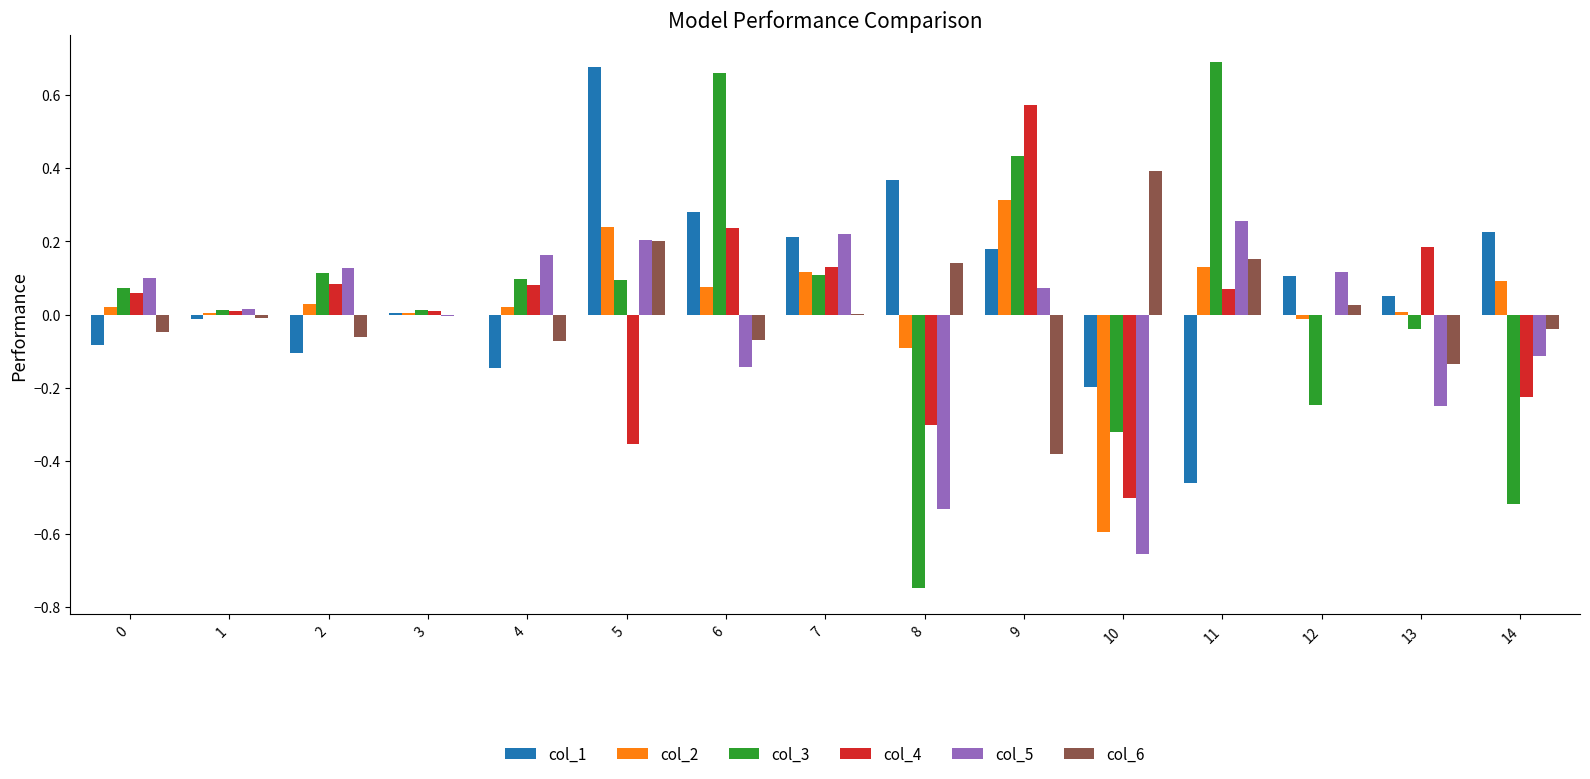

What are all the series names shown in the legend?

col_1, col_2, col_3, col_4, col_5, col_6